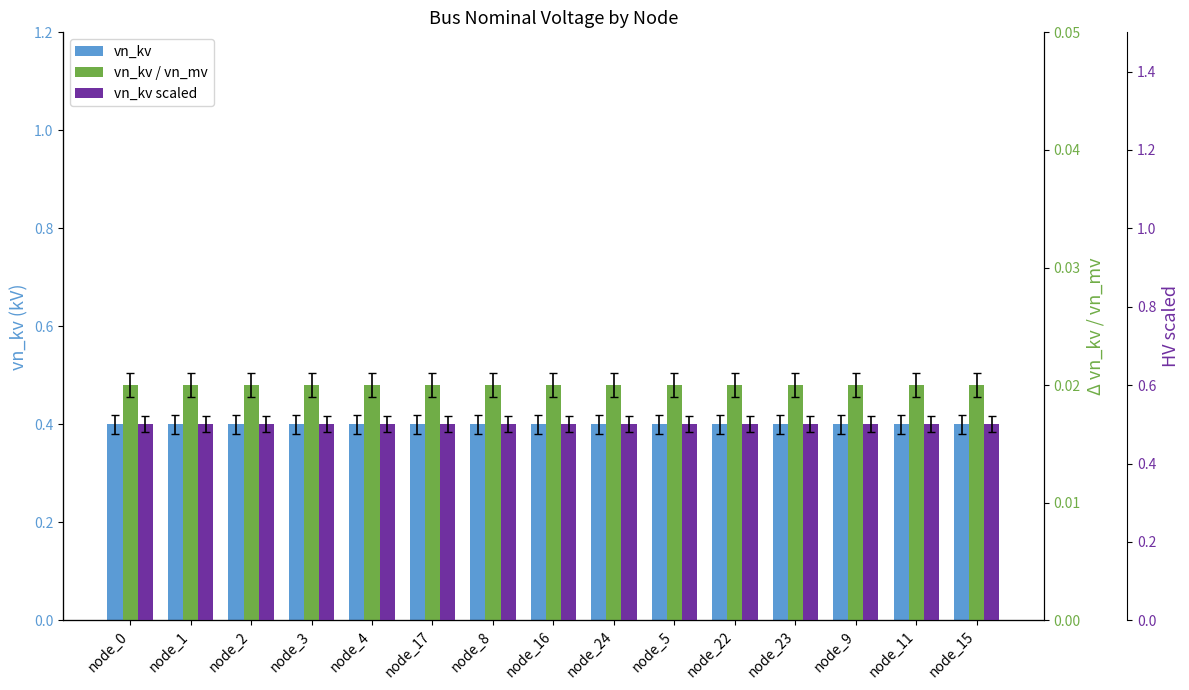

Which category has the highest value in the vn_kv scaled series?

node_0